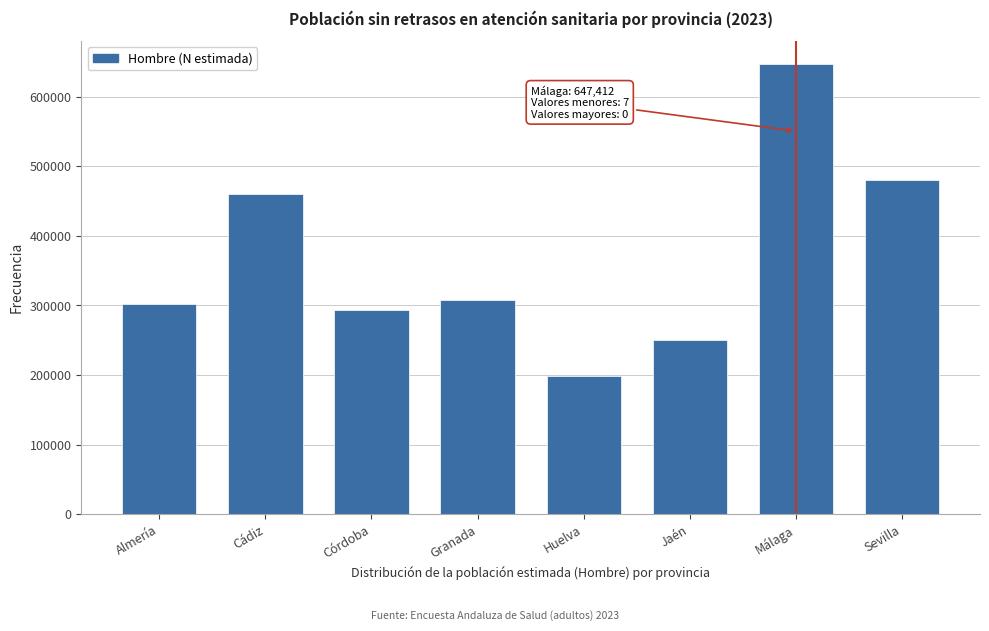

Reading left to right, list all the values displayed in this chart.

301432	459610	294144	308120	199317	250026	647412	479572